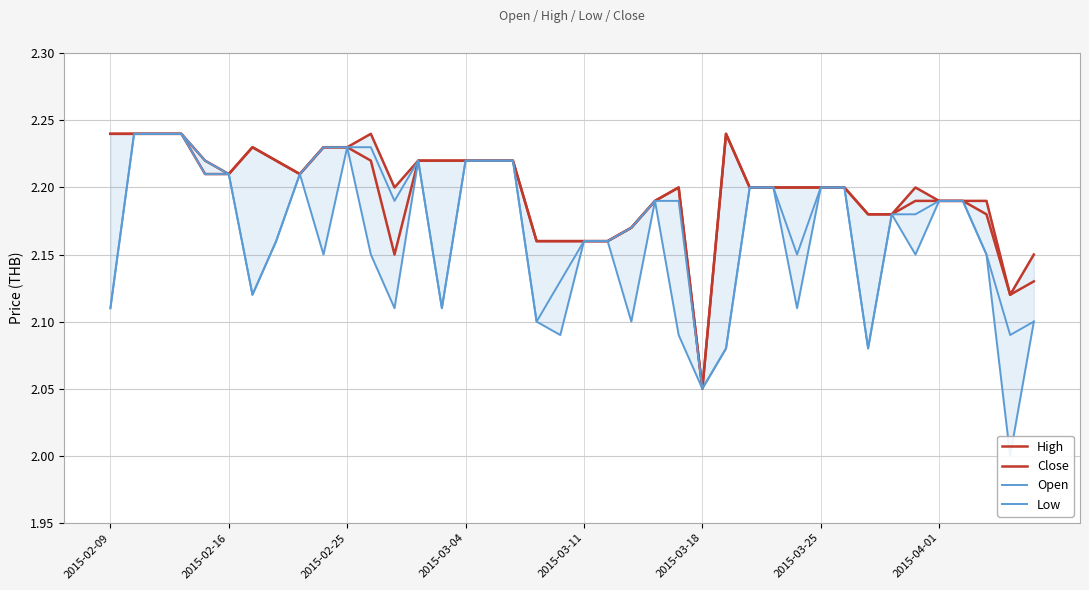

Where is Low nearest to the value 2?

38